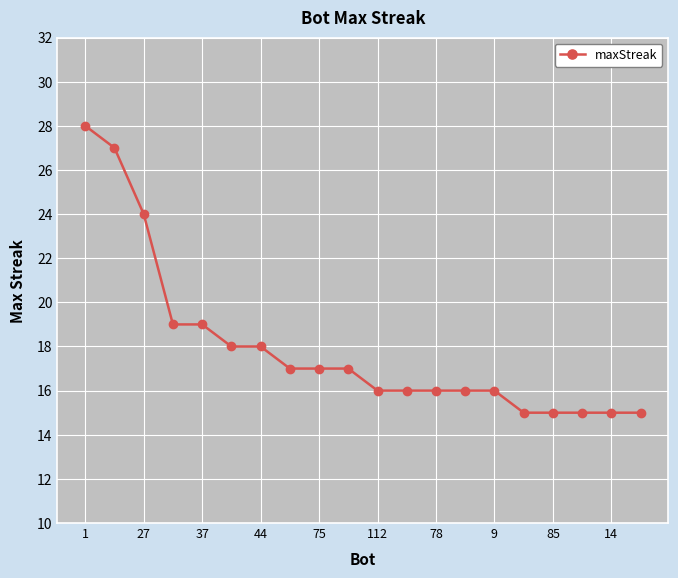

What is the value of the 13th point from the left?

16